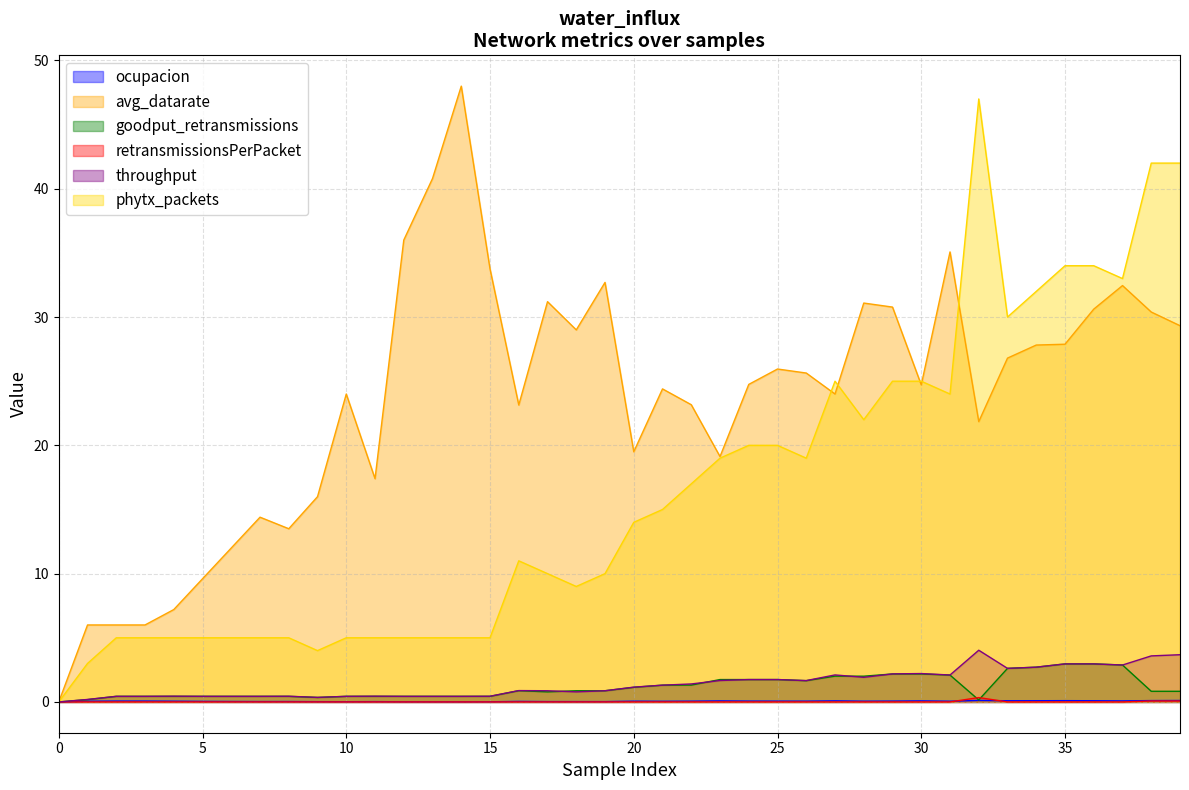

What are all the series names shown in the legend?

ocupacion, avg_datarate, goodput_retransmissions, retransmissionsPerPacket, throughput, phytx_packets